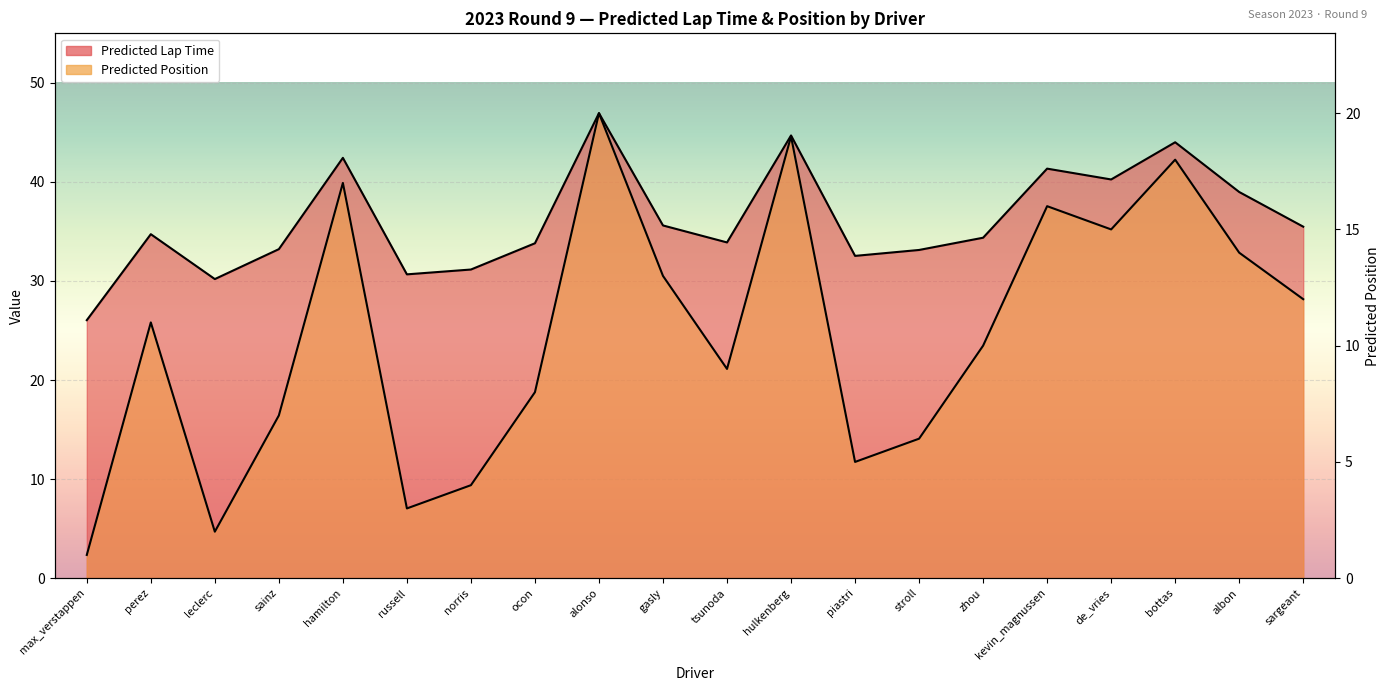

Reading left to right, what are all the values shown in this chart?

Predicted: 26.0	34.7	30.2	33.2	42.4	30.7	31.2	33.8	46.9	35.6	33.9	44.7	32.5	33.1	34.4	41.3	40.2	44.0	39.0	35.5
Predicted Position: 2.3	25.8	4.7	16.4	39.9	7.0	9.4	18.8	46.9	30.5	21.1	44.6	11.7	14.1	23.5	37.6	35.2	42.2	32.9	28.2